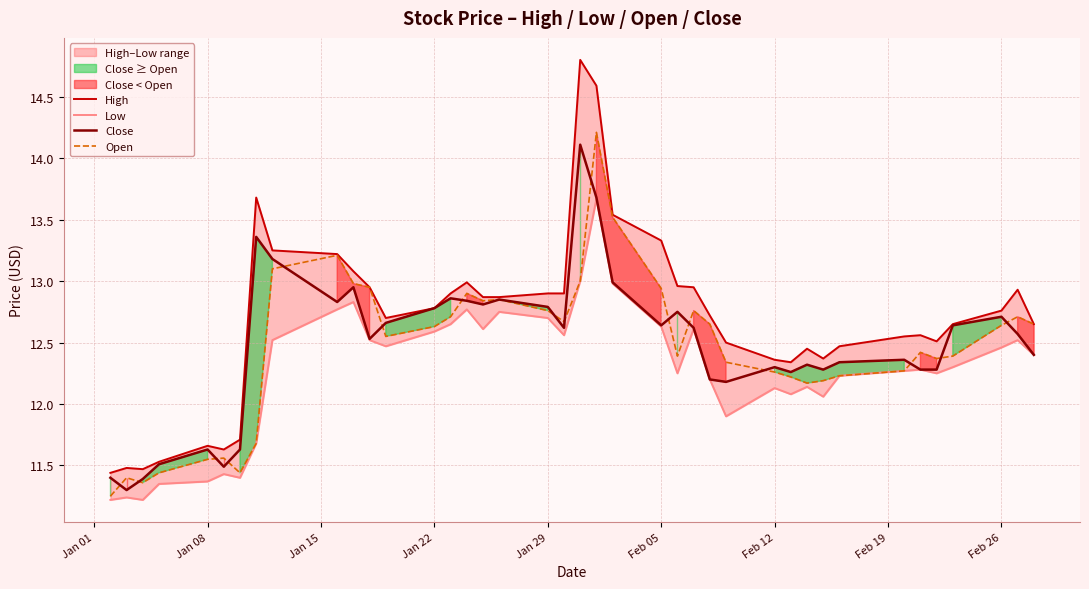

What is the maximum value shown in the chart?

14.8